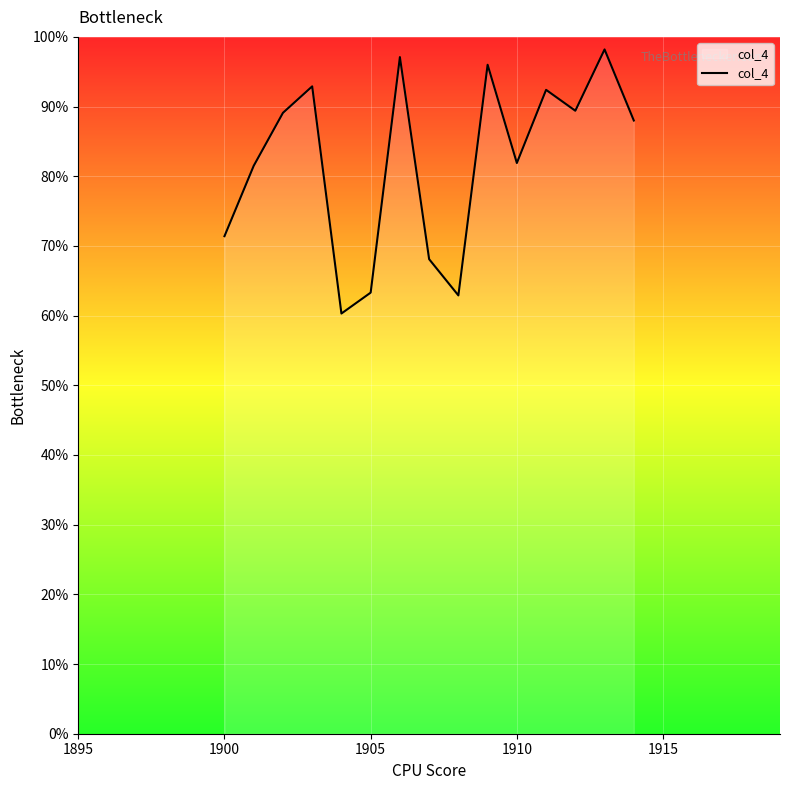

What is the difference between the maximum and minimum values?

37.9